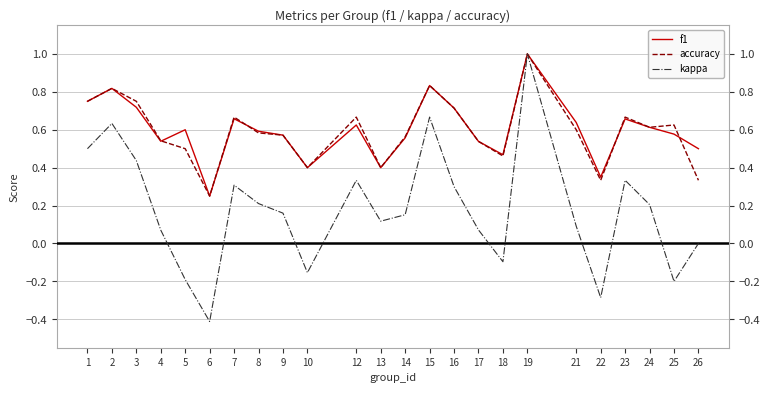

At 26, list the series in order from largest to smallest.

f1, accuracy, kappa